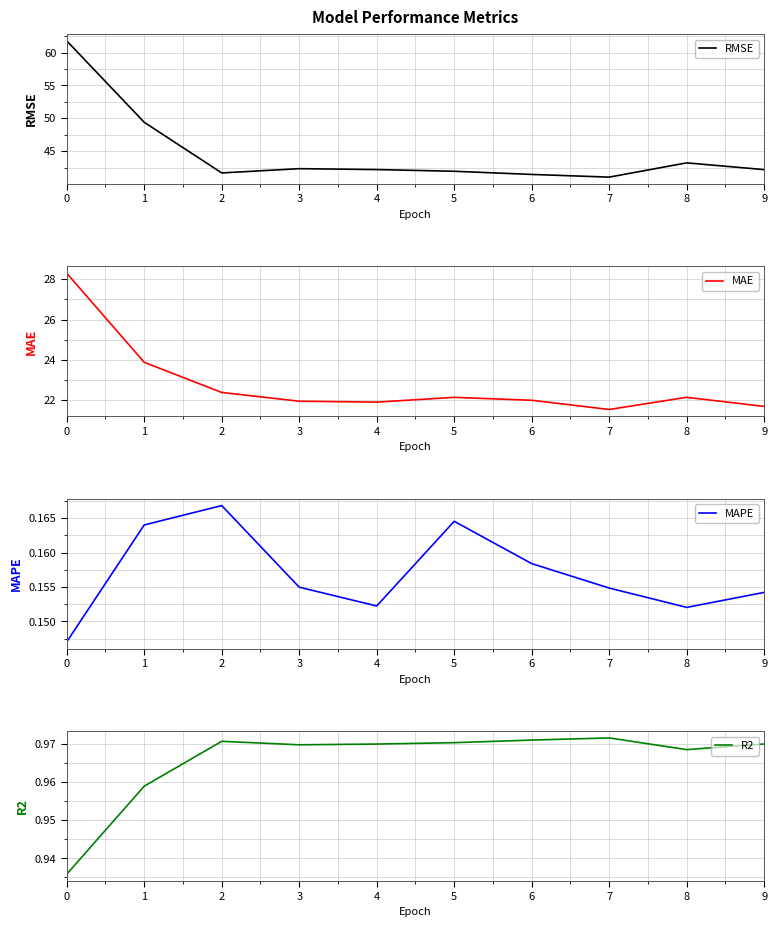

The MAE series shows 22.1 at 8. True or false?

True